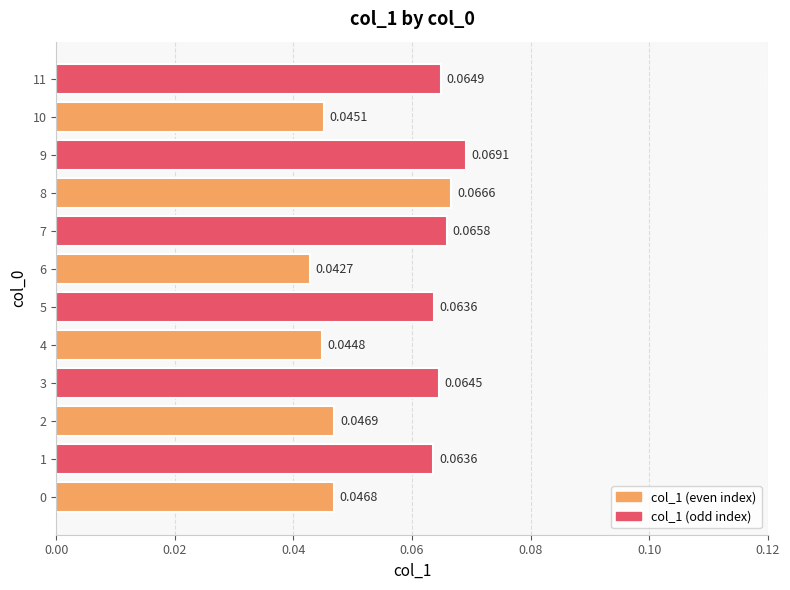

What is the sum of all values?

0.7